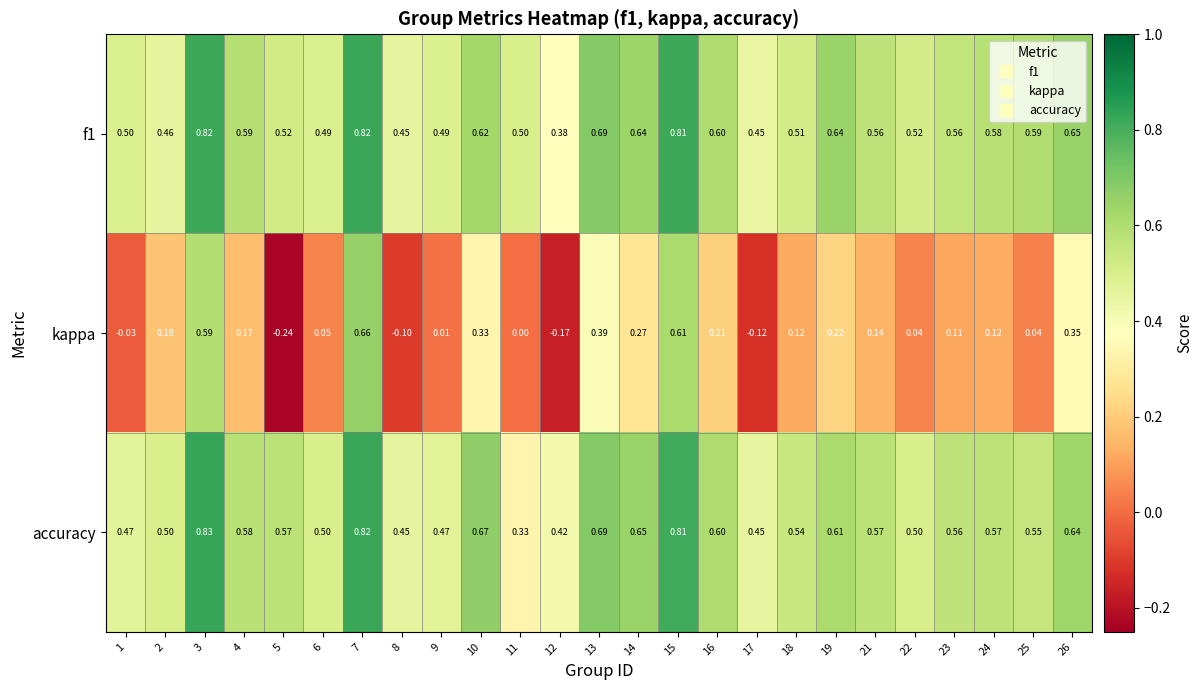

Which series has the largest range (max minus min)?

kappa